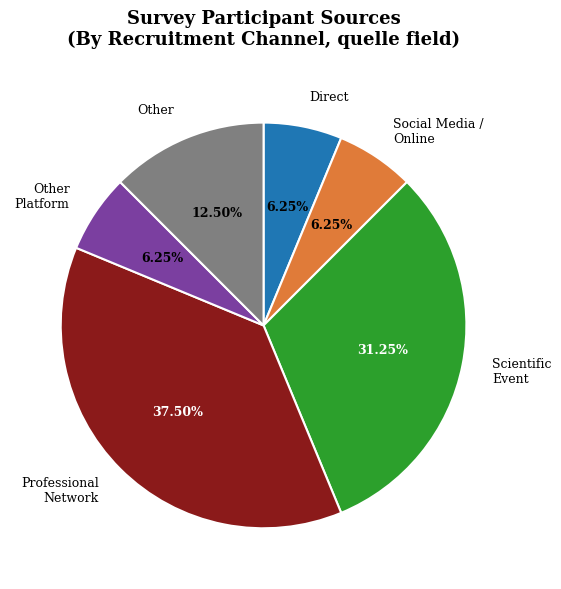

Is Professional Network the majority of the pie?

No